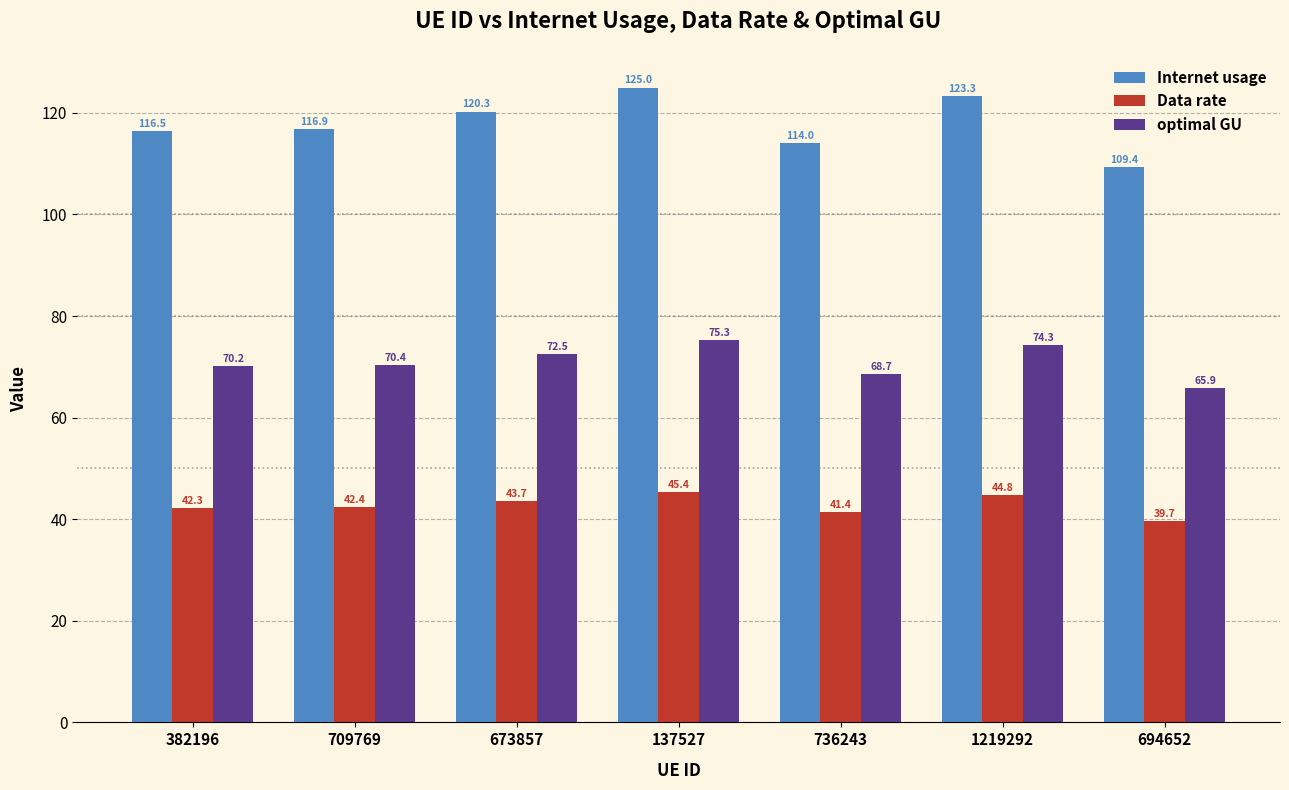

Does the chart contain any negative values?

No